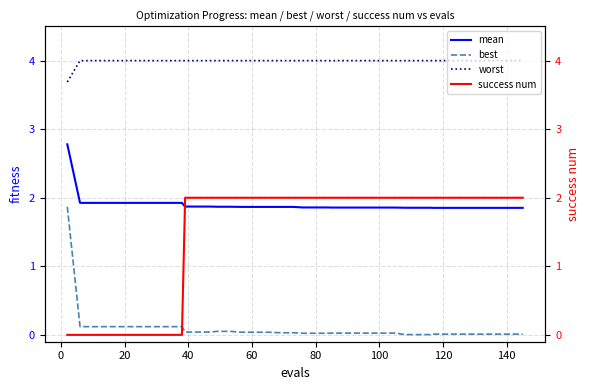

How many intersections are there between best and success num?

1